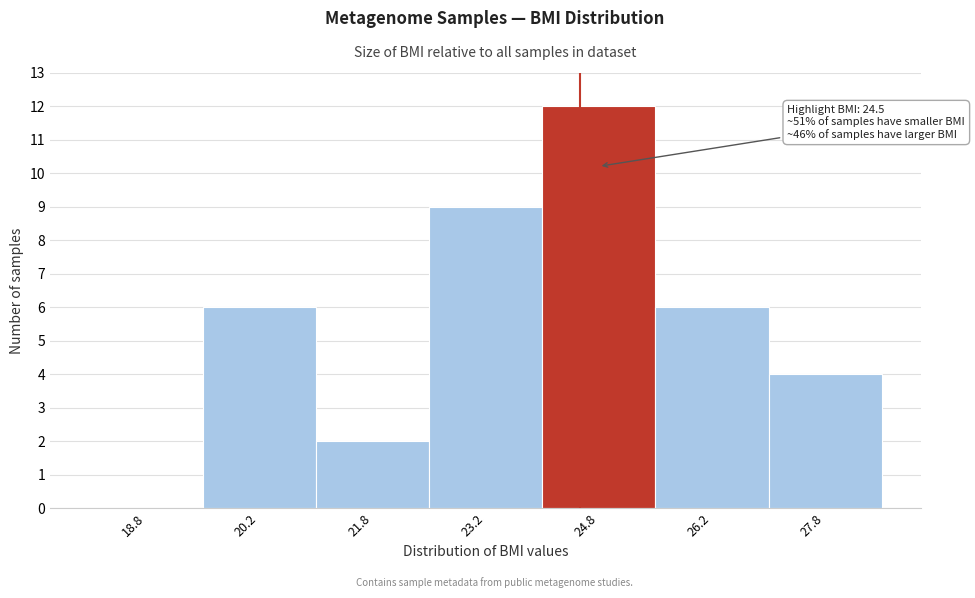

Over which range of the x-axis is the bar tallest?

24.0 to 25.5